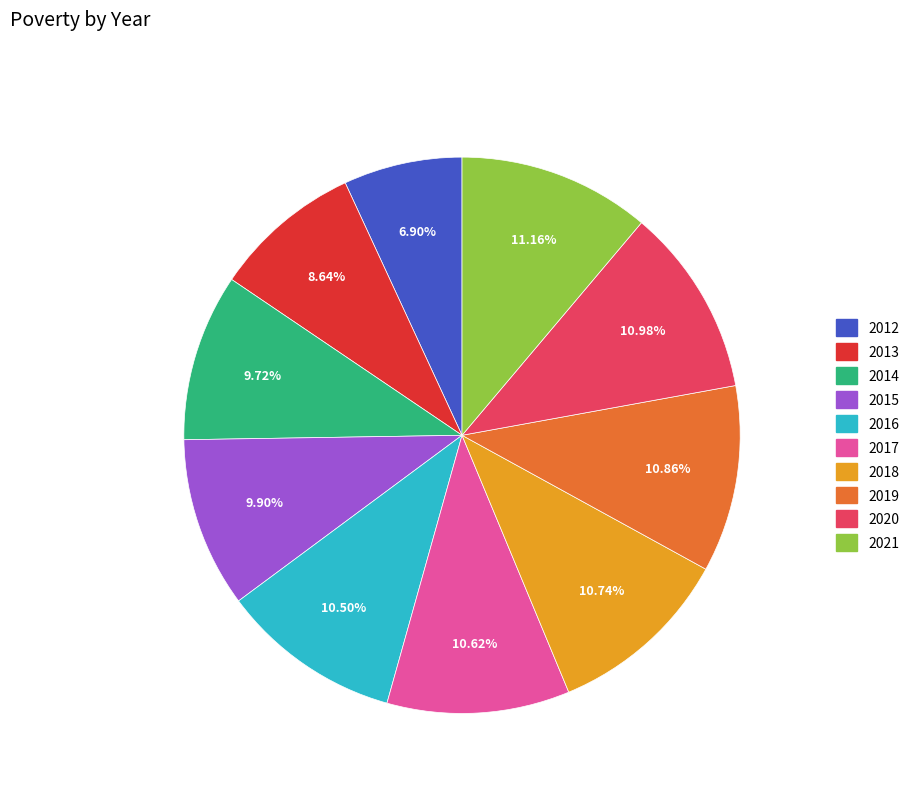

Does 2016 account for over 50% of the chart?

No